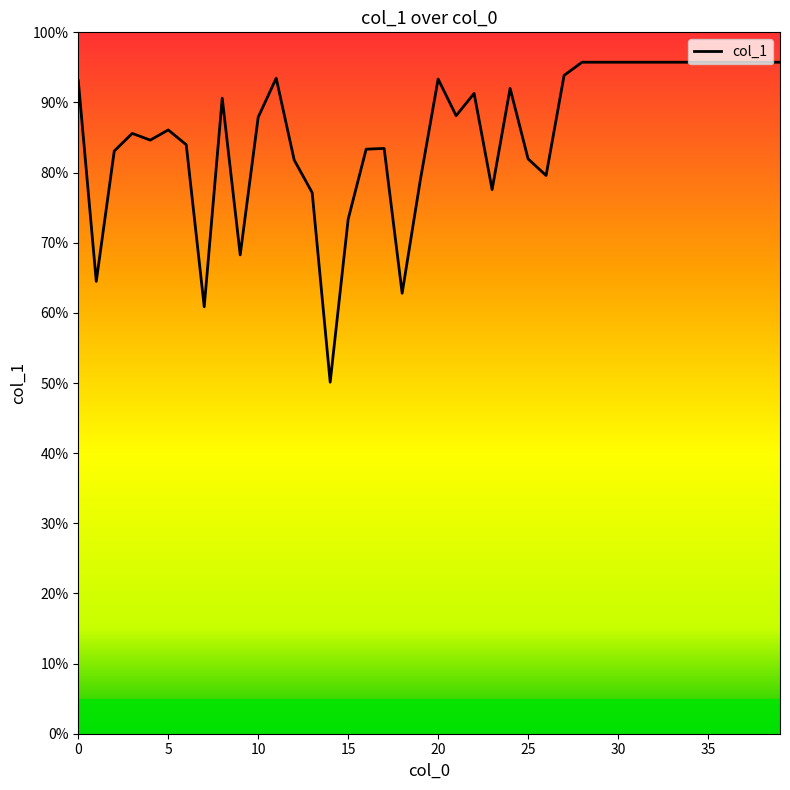

Does the chart display data point markers on the line(s)?

No